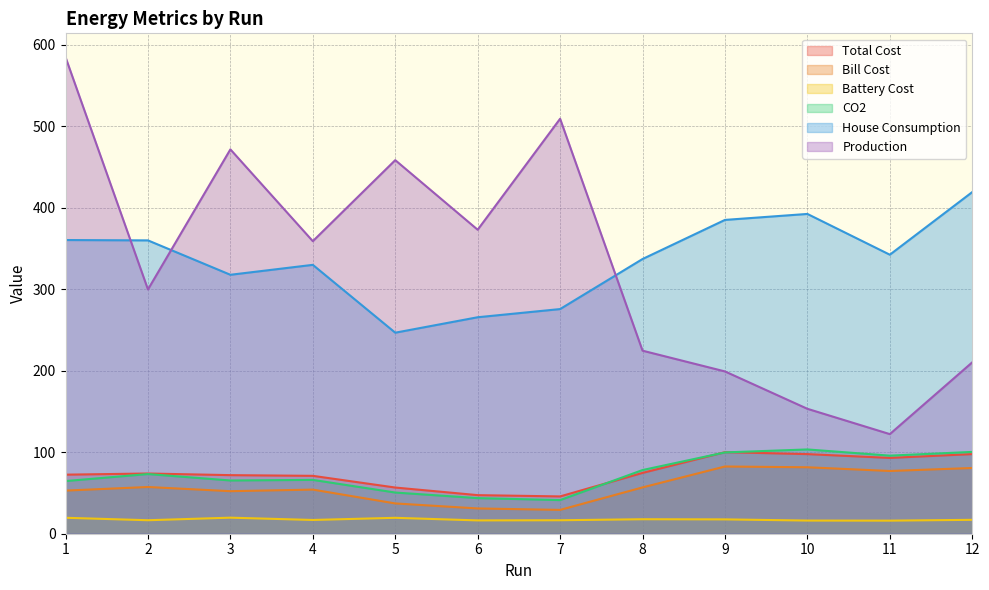

Is the value of CO2 at 12 greater than the value of Production at 8?

No